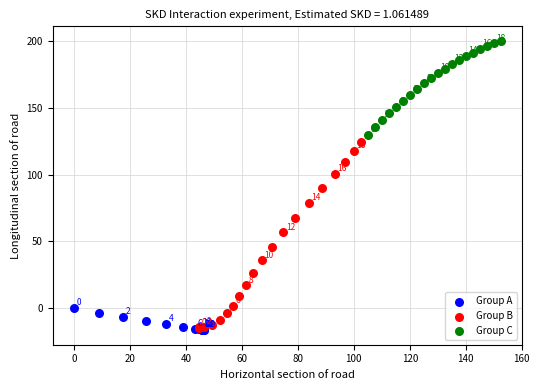

Which series reaches the minimum Y coordinate?

Group A